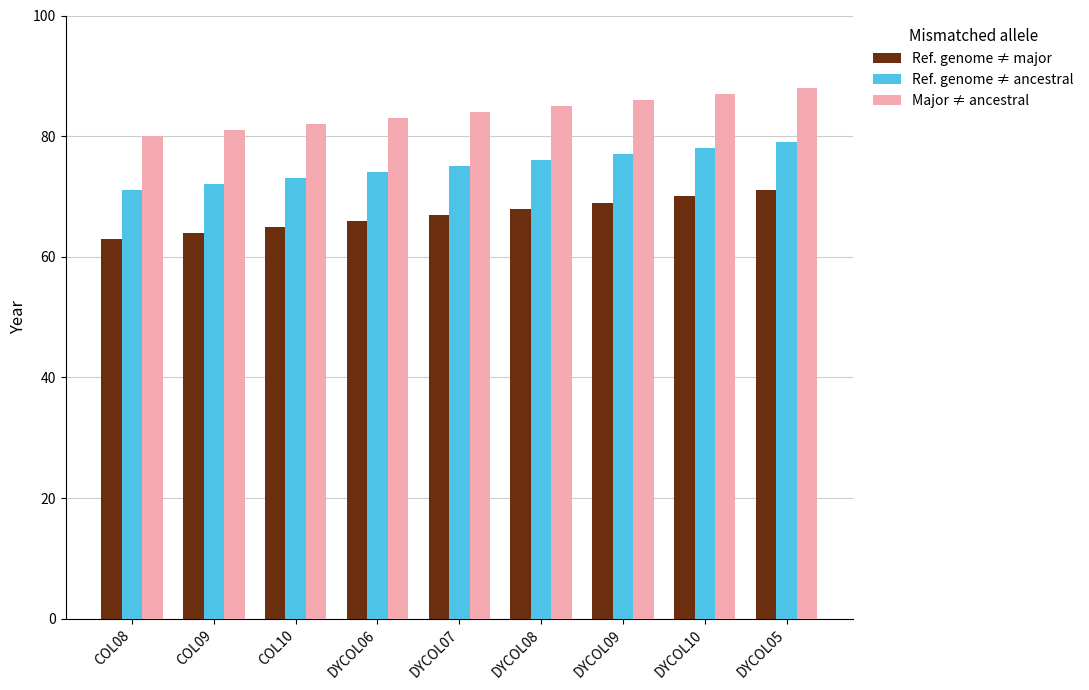

Reading right to left, what are all the values shown in this chart?

Ref. genome ≠ major: DYCOL05=71	DYCOL10=70	DYCOL09=69	DYCOL08=68	DYCOL07=67	DYCOL06=66	COL10=65	COL09=64	COL08=63
Ref. genome ≠ ancestral: DYCOL05=79	DYCOL10=78	DYCOL09=77	DYCOL08=76	DYCOL07=75	DYCOL06=74	COL10=73	COL09=72	COL08=71
Major ≠ ancestral: DYCOL05=88	DYCOL10=87	DYCOL09=86	DYCOL08=85	DYCOL07=84	DYCOL06=83	COL10=82	COL09=81	COL08=80